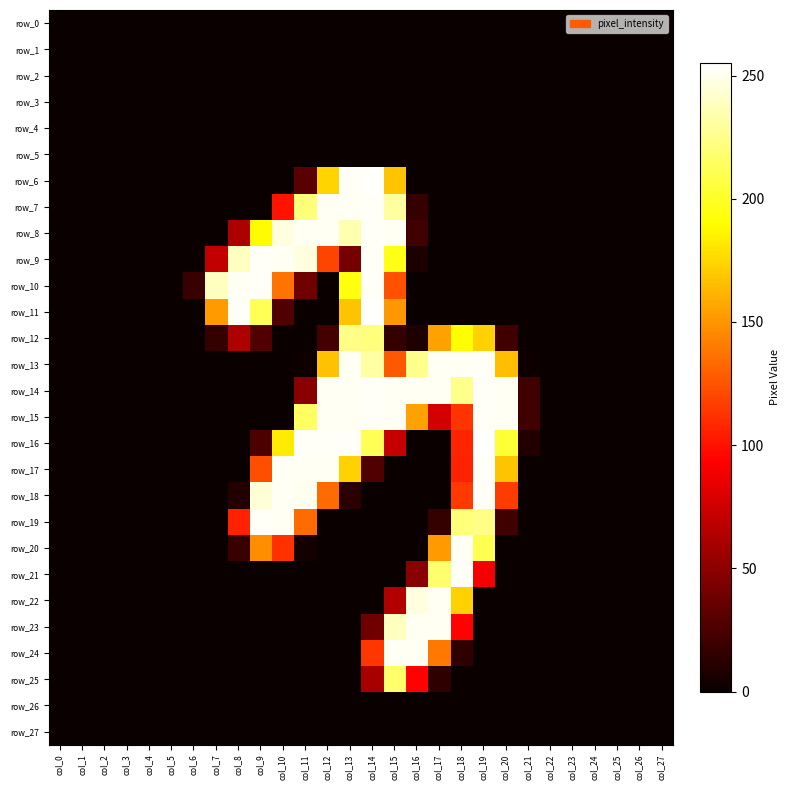

What is the difference between the row_13 values at col_2 and col_15?

127